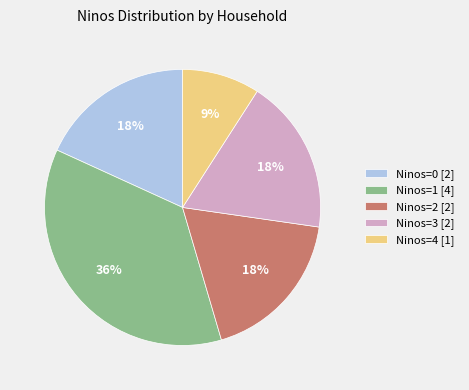

What is the smallest slice in the pie chart?

Ninos=4 [1]